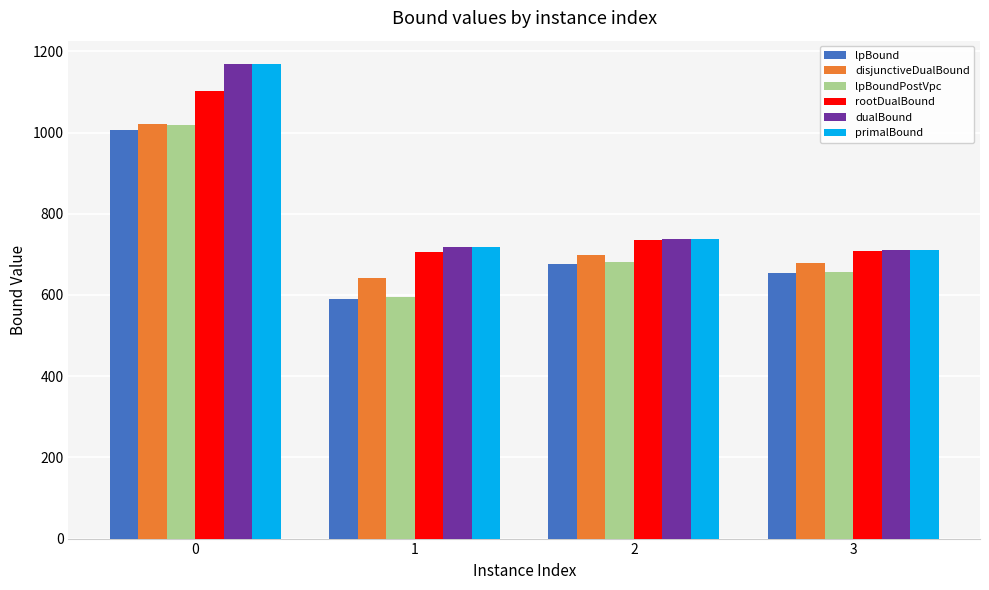

What are all the series names shown in the legend?

lpBound, disjunctiveDualBound, lpBoundPostVpc, rootDualBound, dualBound, primalBound